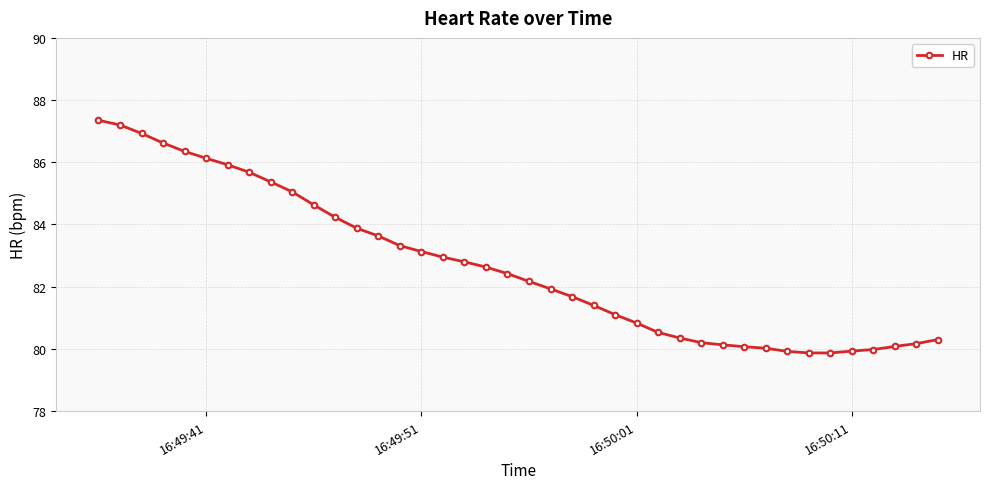

How many lines are shown in the chart?

1